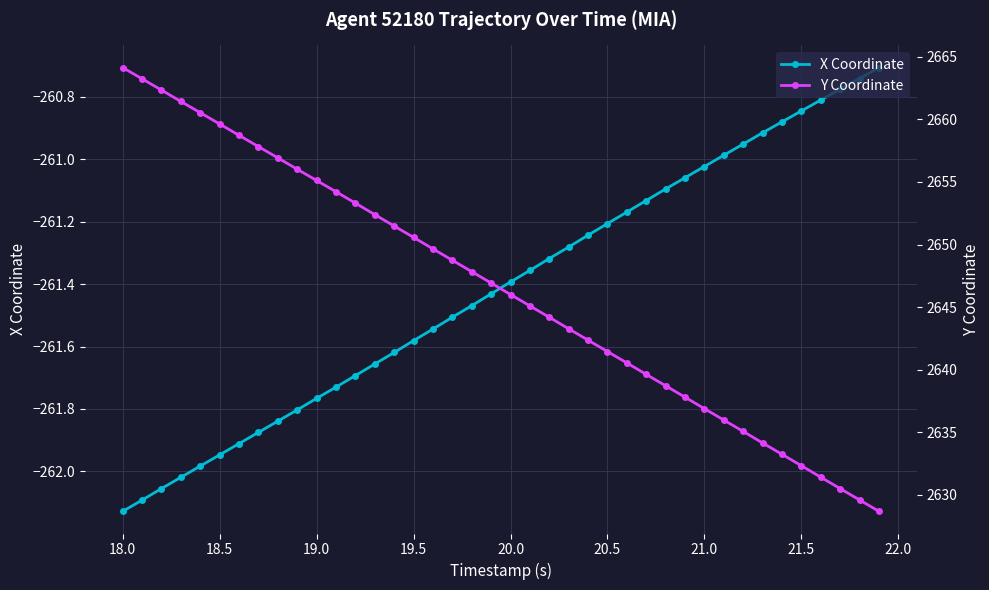

True or false: X Coordinate has a value of -101.8 at 18.0.

False